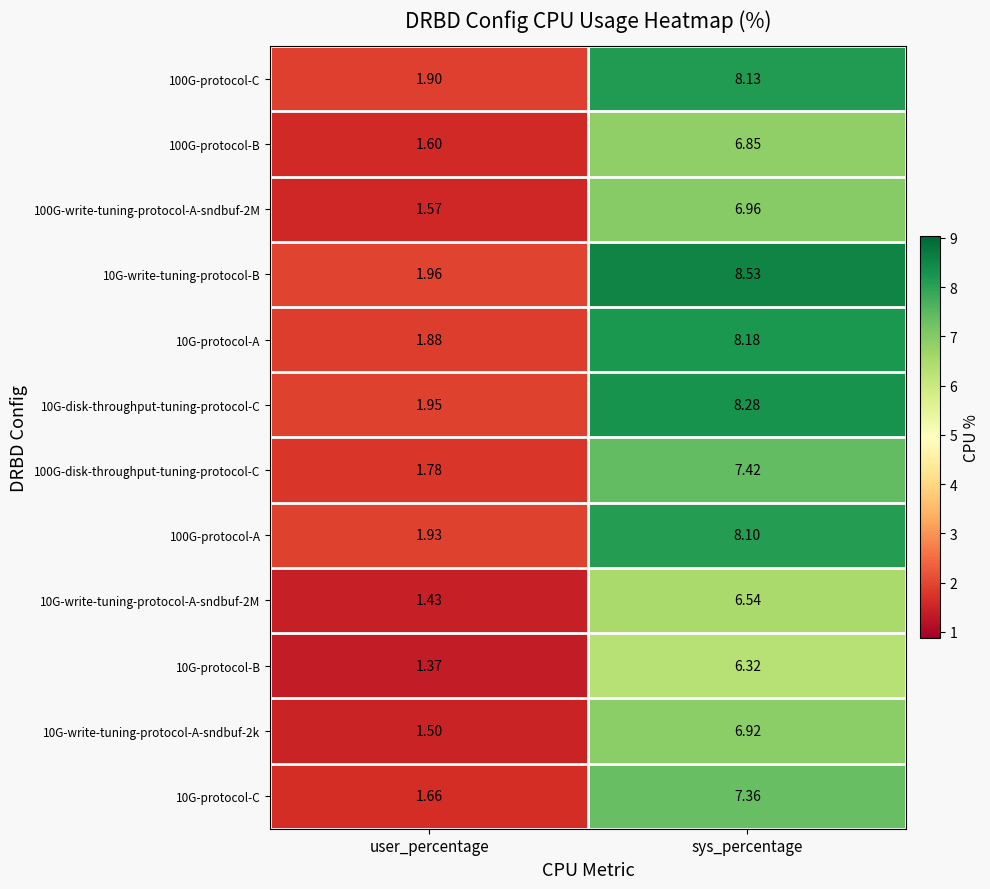

List the series in order of their peak value, highest first.

10G-write-tuning-protocol-B, 10G-disk-throughput-tuning-protocol-C, 10G-protocol-A, 100G-protocol-C, 100G-protocol-A, 100G-disk-throughput-tuning-protocol-C, 10G-protocol-C, 100G-write-tuning-protocol-A-sndbuf-2M, 10G-write-tuning-protocol-A-sndbuf-2k, 100G-protocol-B, 10G-write-tuning-protocol-A-sndbuf-2M, 10G-protocol-B